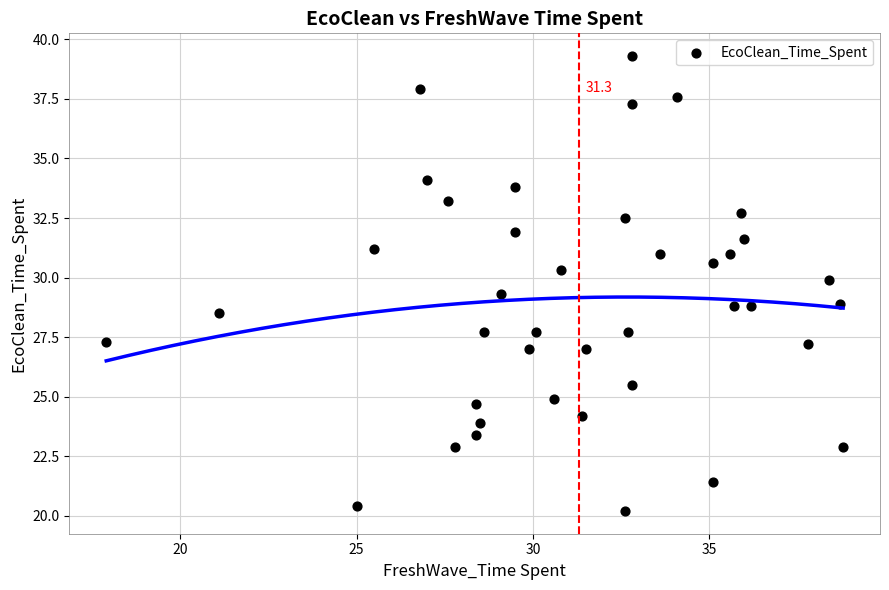

What is the range of X values (max minus min)?

20.9